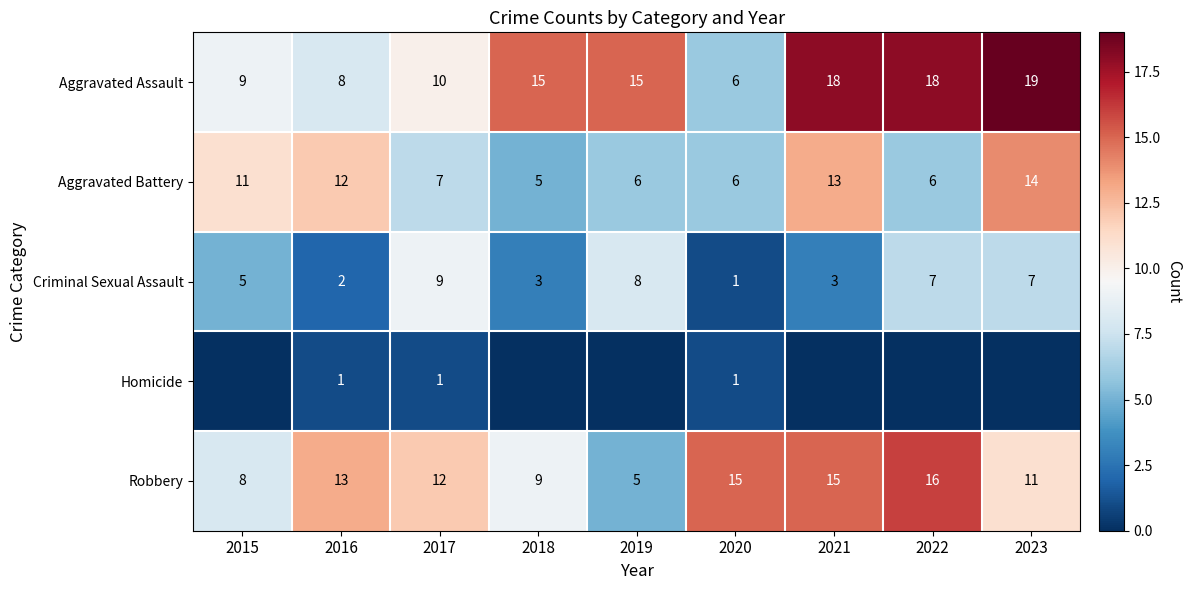

Is the value of Robbery at 2023 greater than the value of Criminal Sexual Assault at 2018?

Yes